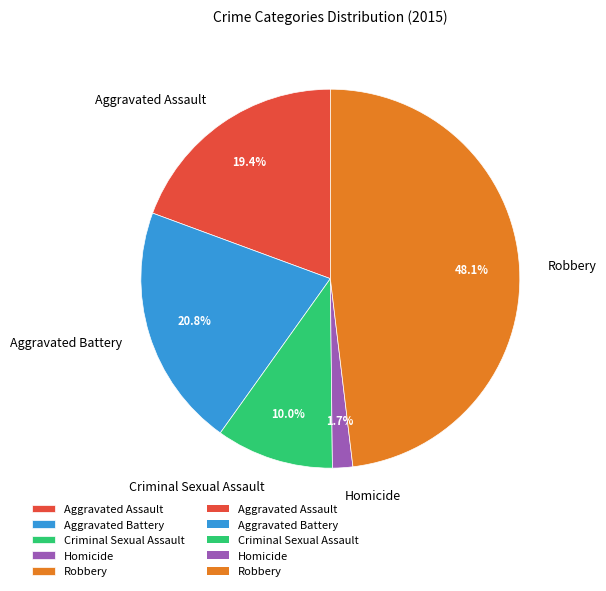

What percentage is the Criminal Sexual Assault slice, to the nearest percent?

10%